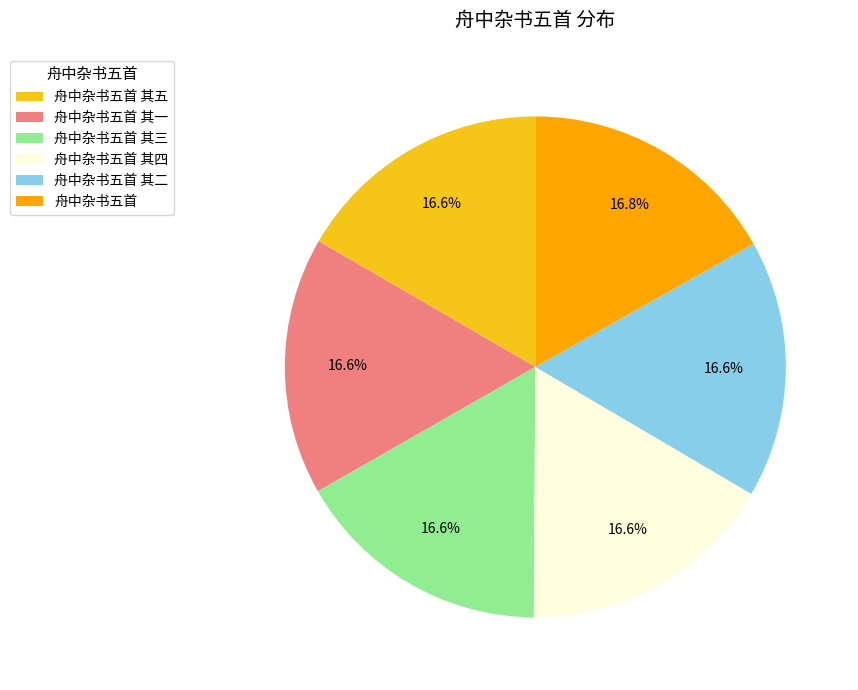

What is the ratio of the value at 舟中杂书五首 其五 to the value at 舟中杂书五首 其二?

1.0